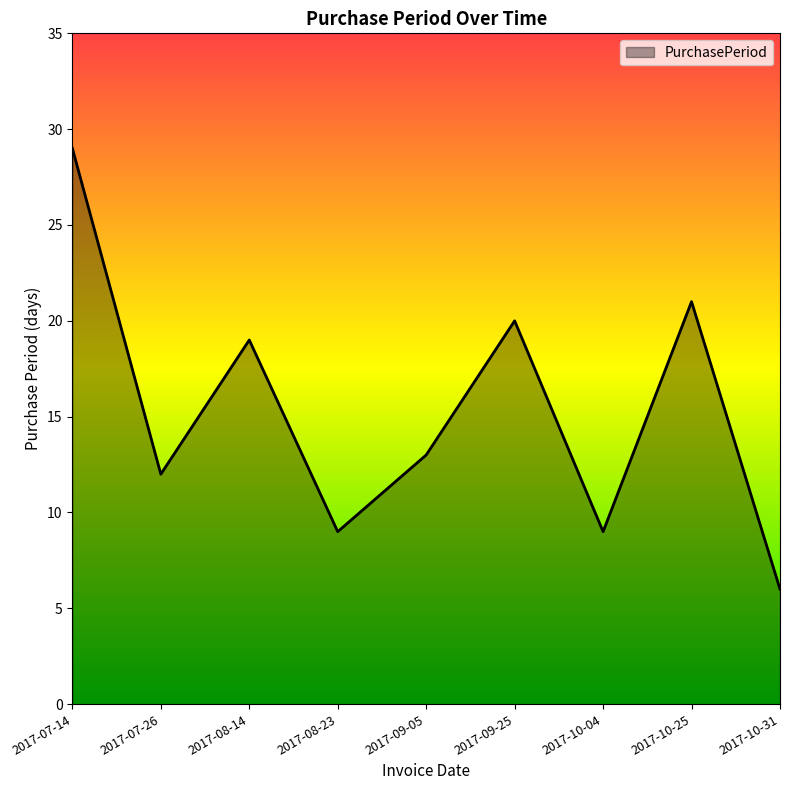

Is it true that the value at 2017-08-23 is 14?

False